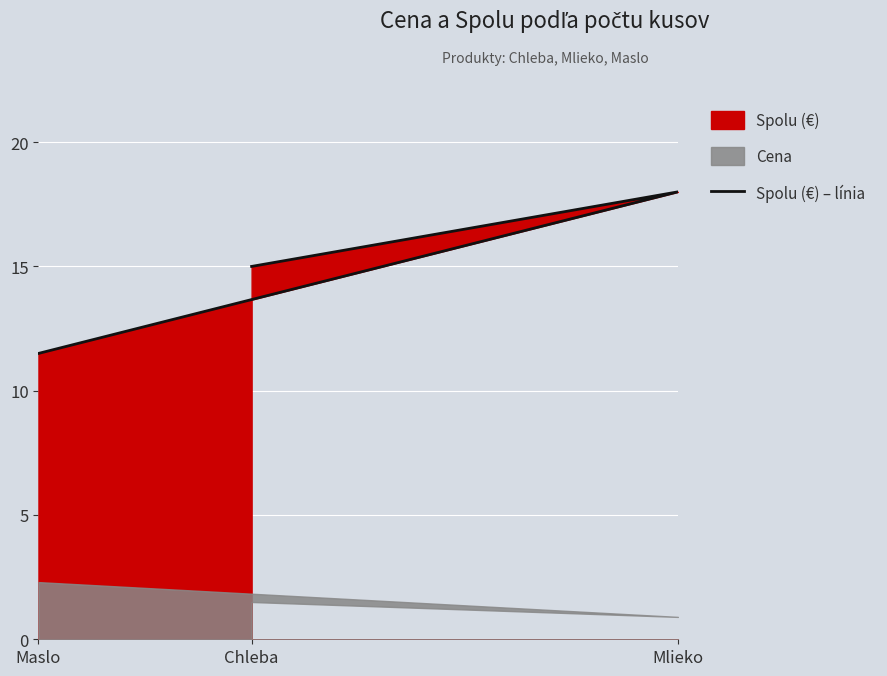

At which label does the data first exceed 15?

Mlieko